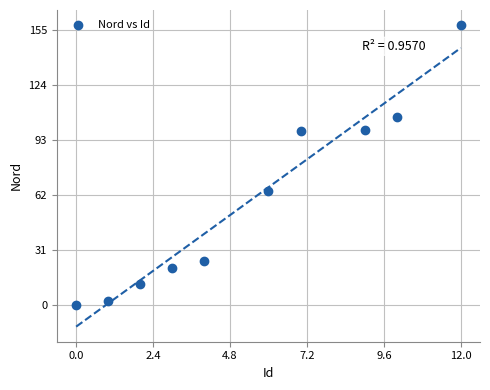

What is the range of Y values (max minus min)?

158